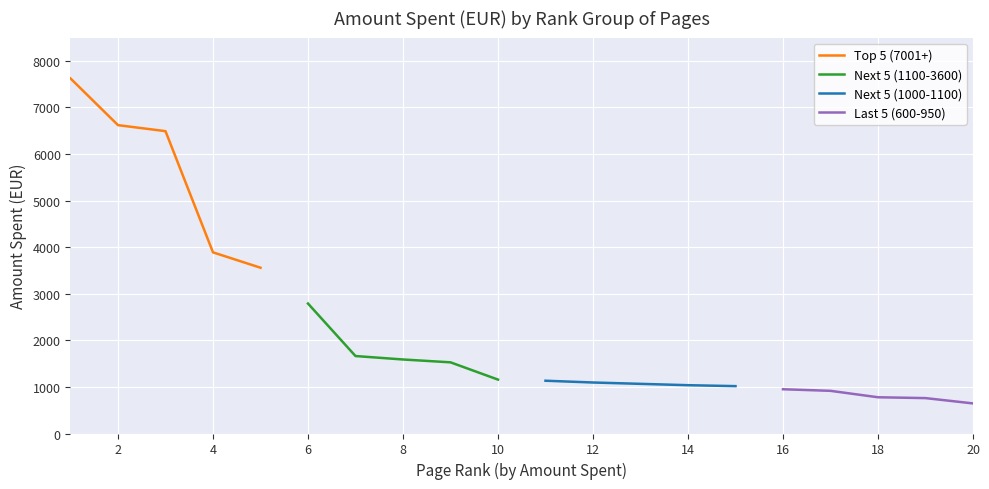

Rank the series at 2 from lowest to highest value.

Last 5 (600-950), Next 5 (1000-1100), Next 5 (1100-3600), Top 5 (7001+)